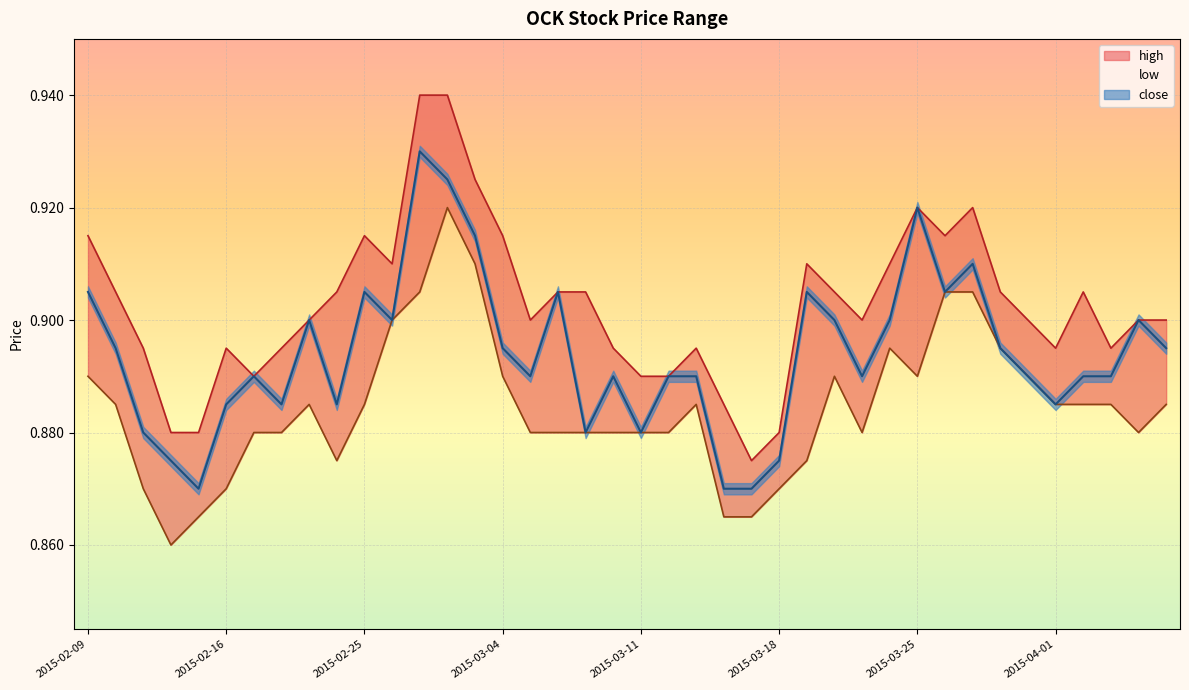

At 2015-04-06, list the series in order from smallest to largest.

low, high, close